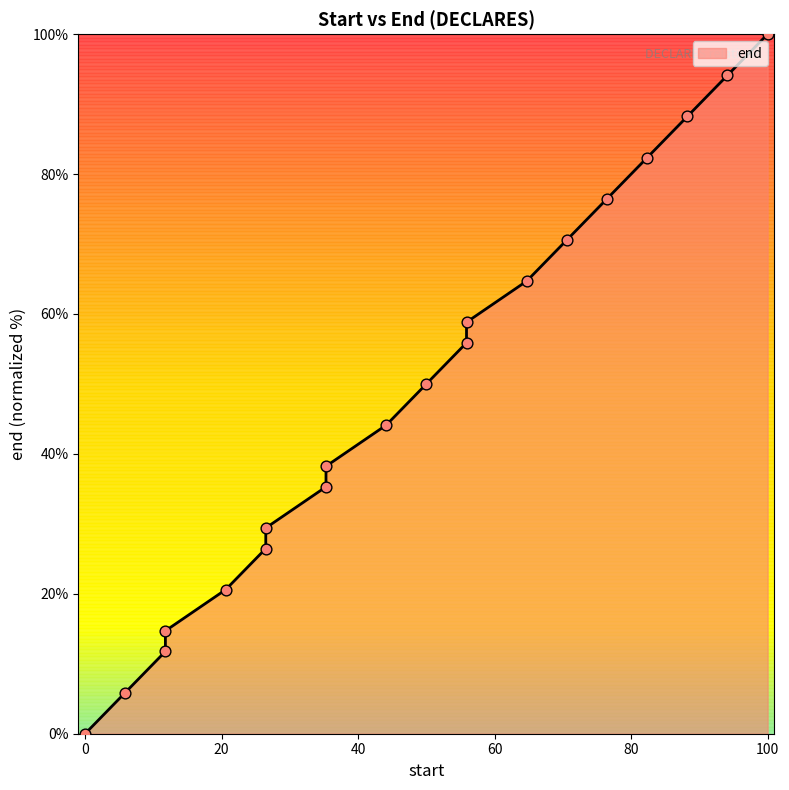

What is the change in value from 6670252 to 6670273?

+58.8